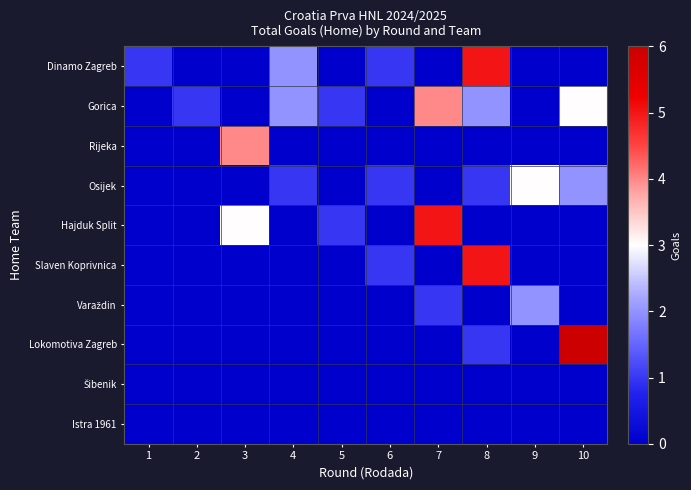

At 7, list the series in order from largest to smallest.

Hajduk Split, Gorica, Varaždin, Dinamo Zagreb, Rijeka, Osijek, Slaven Koprivnica, Lokomotiva Zagreb, Šibenik, Istra 1961